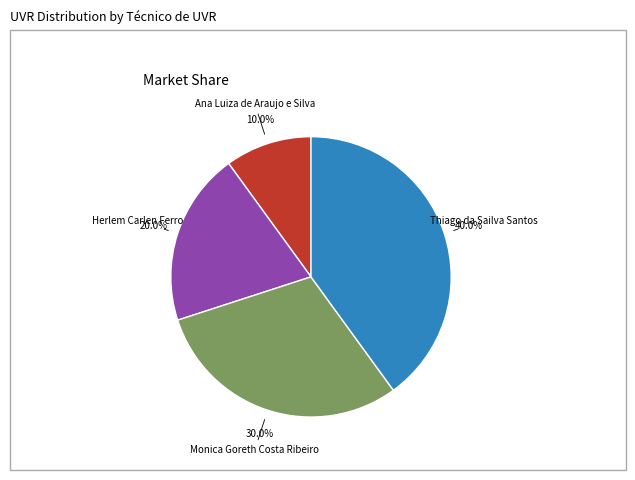

Is there a majority slice in this chart?

No